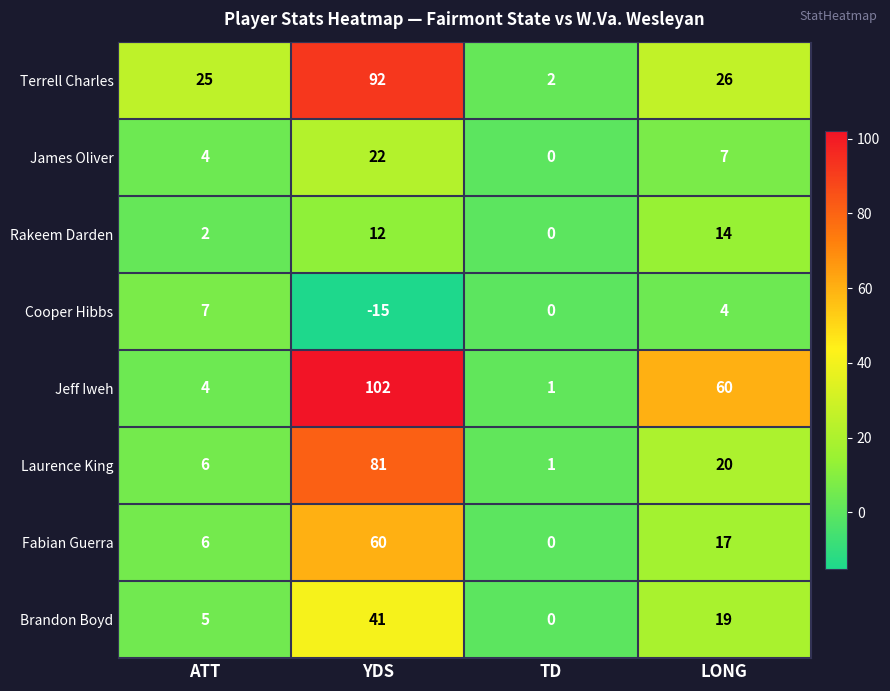

The value of Fabian Guerra at TD is -22. True or false?

False